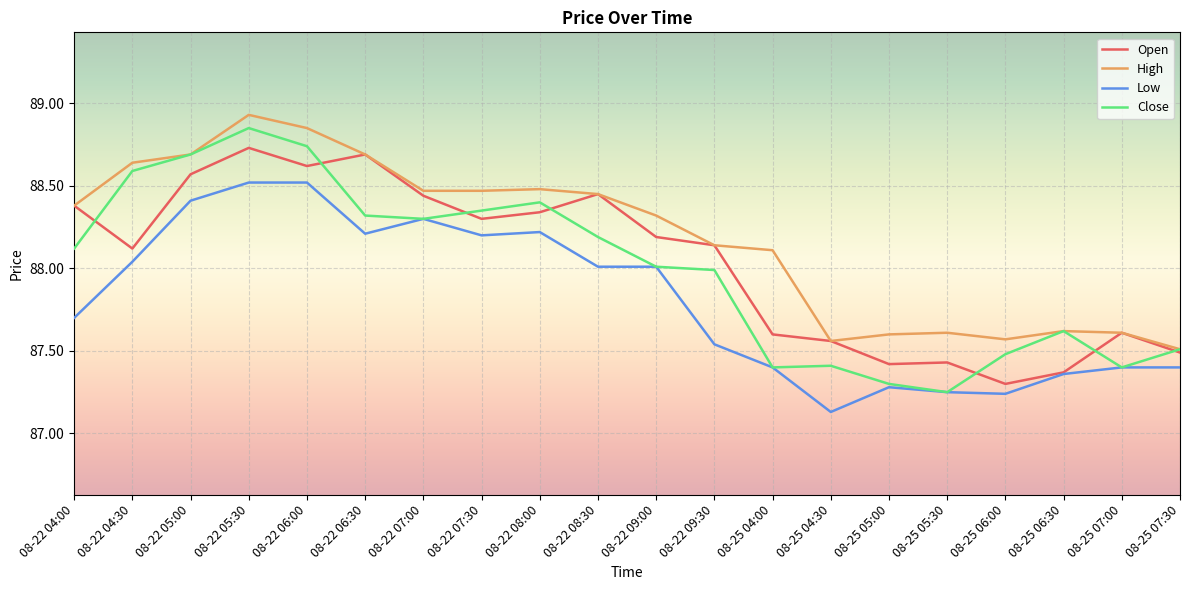

The value of Open at 08-22 08:00 is 88.3. True or false?

True